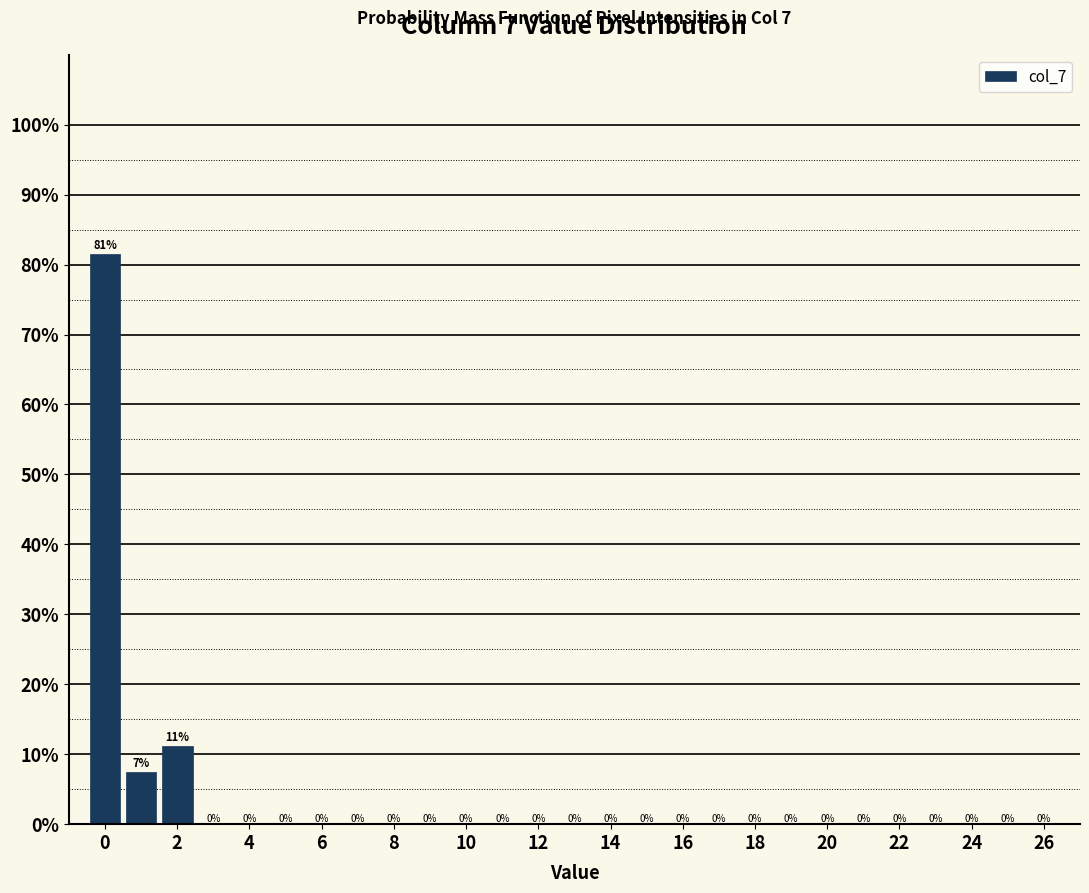

Which range on the x-axis has the tallest bar?

-0.5 to 0.5